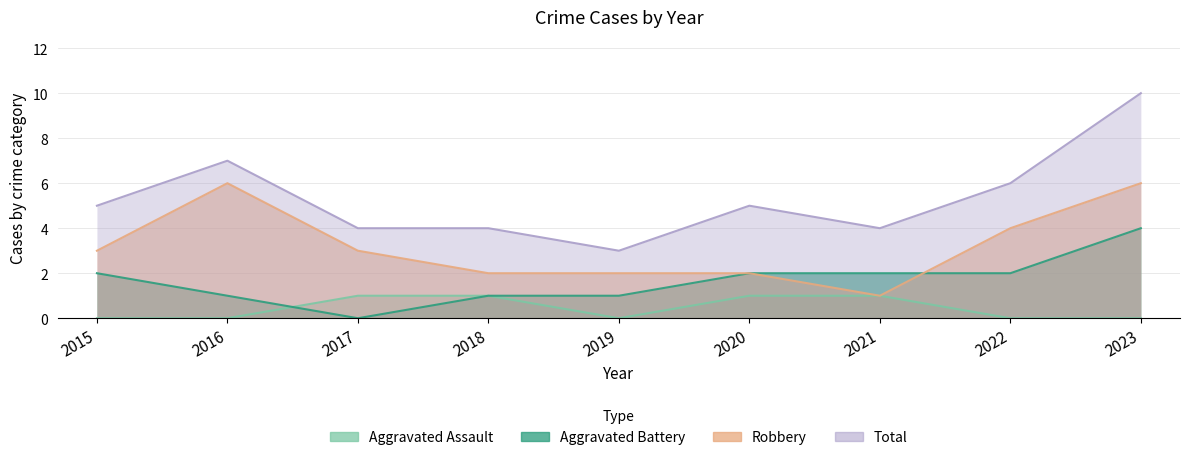

What are all the series names shown in the legend?

Aggravated Assault, Aggravated Battery, Robbery, Total